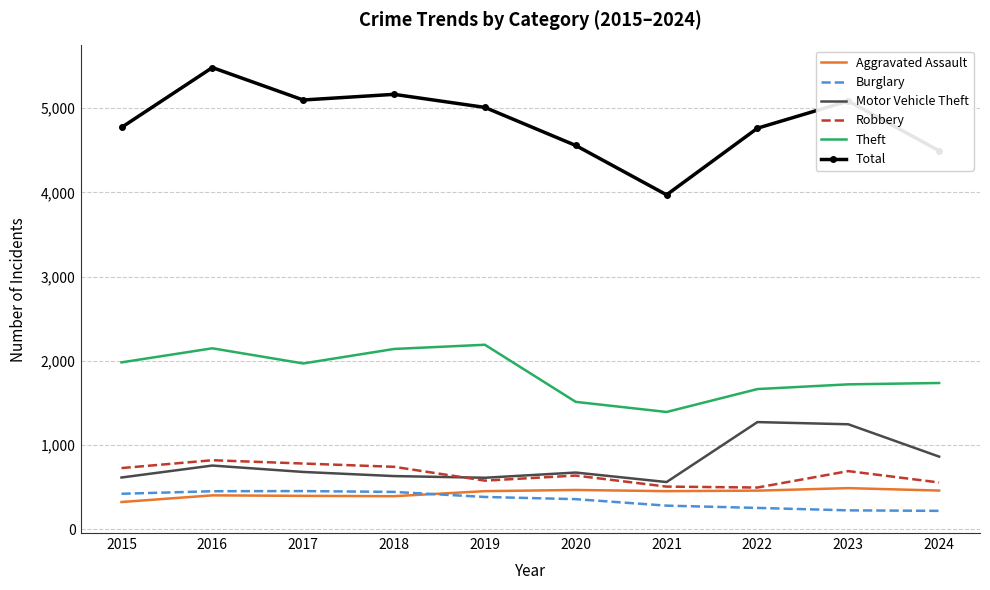

True or false: Motor Vehicle Theft and Theft intersect in this chart.

False